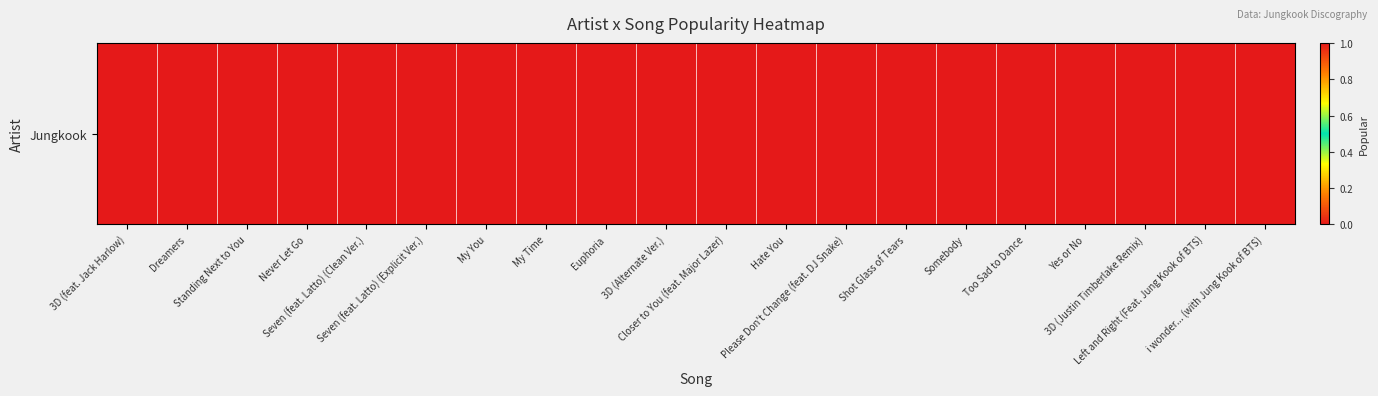

How many values are between 0 and 1?

20